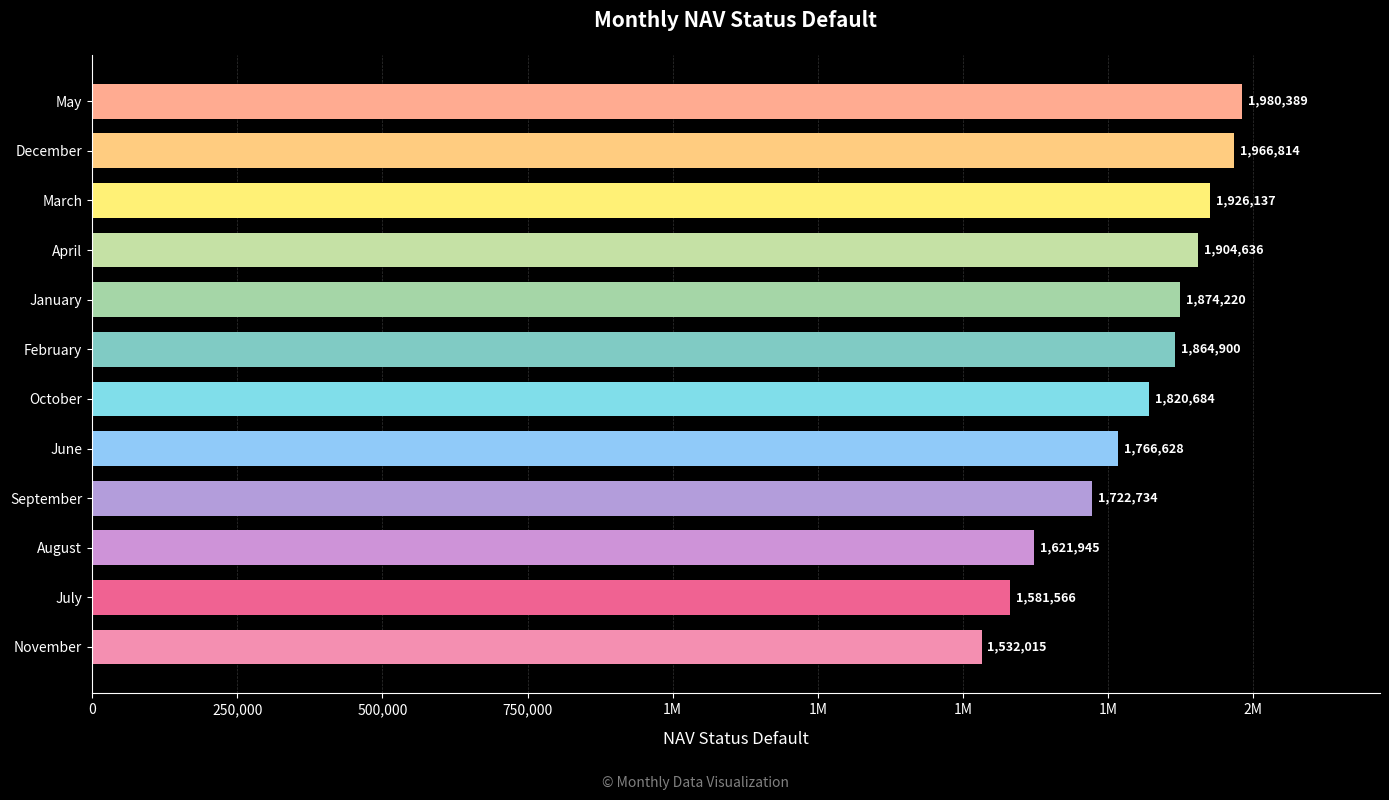

Does the chart contain stacked bars?

No